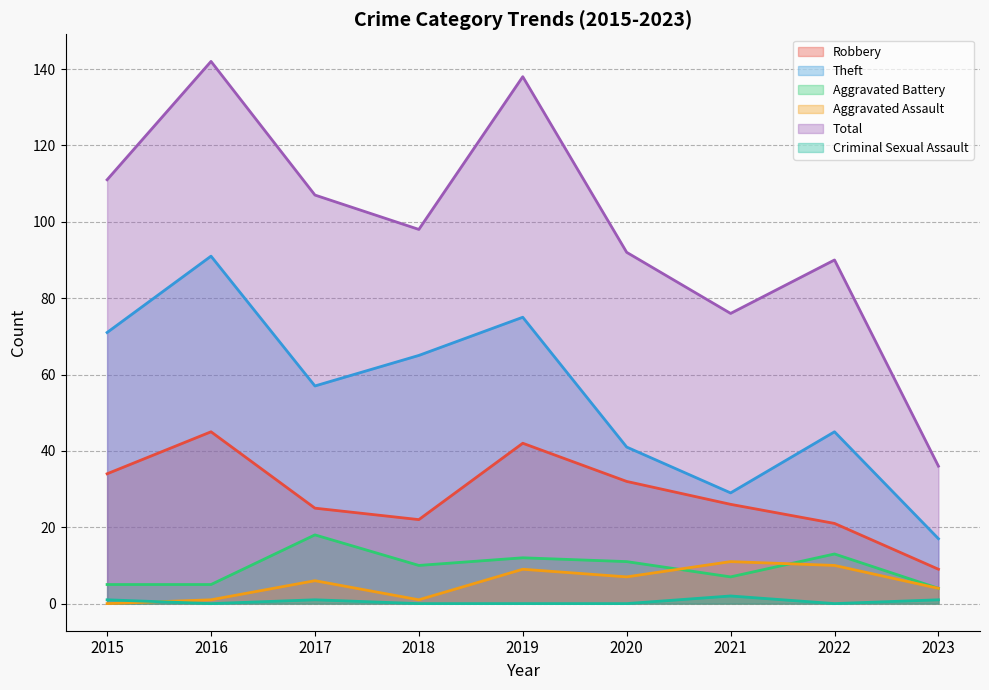

At which label does Theft reach its peak?

2016